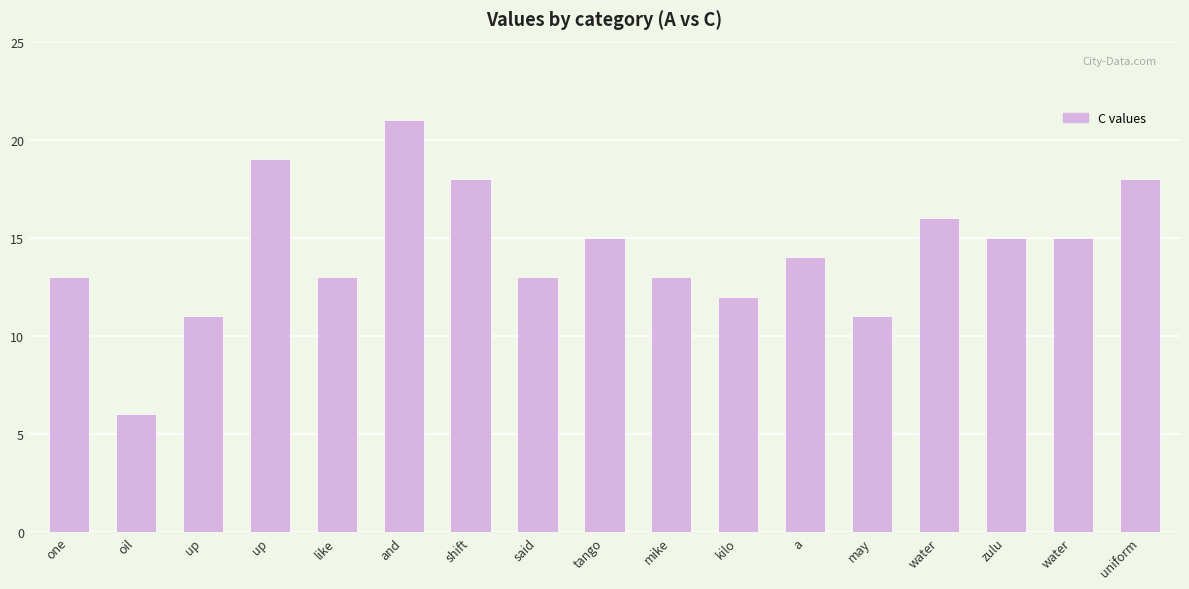

What is the label of the 8th bar from the right?

mike